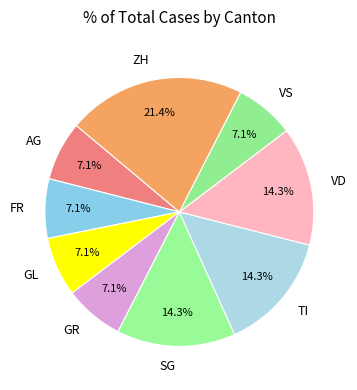

What percentage is the ZH slice, to the nearest percent?

21%